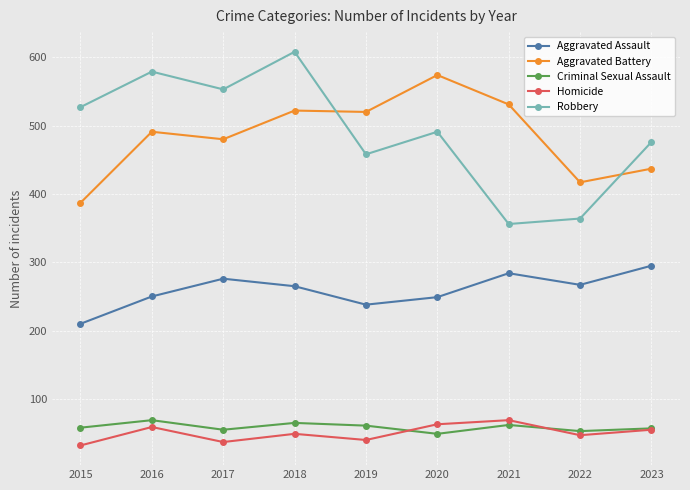

True or false: Aggravated Battery and Aggravated Assault intersect in this chart.

False